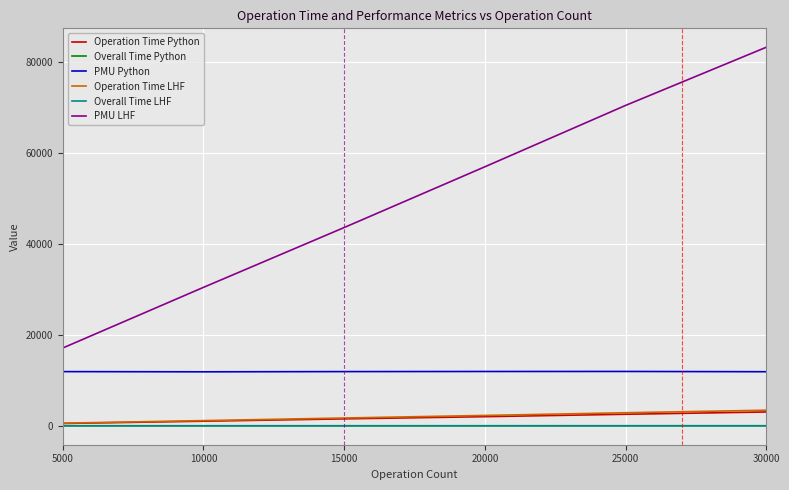

True or false: Overall Time LHF and PMU LHF intersect in this chart.

False